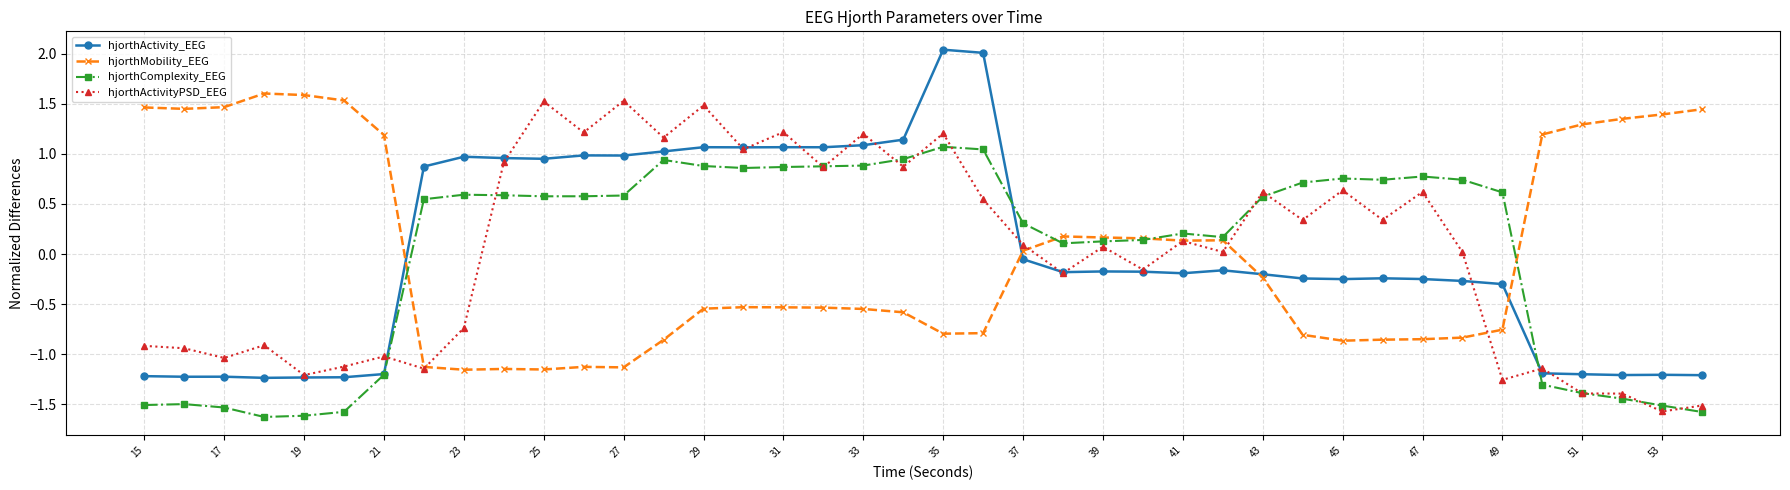

True or false: hjorthActivityPSD_EEG has more than 1 points higher than both neighbors.

True